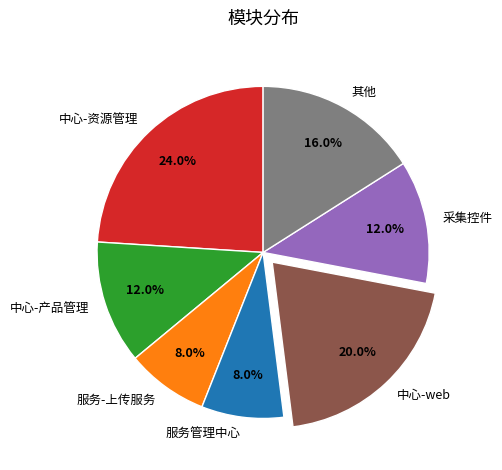

To the nearest percent, what portion does 中心-资源管理 represent?

24%